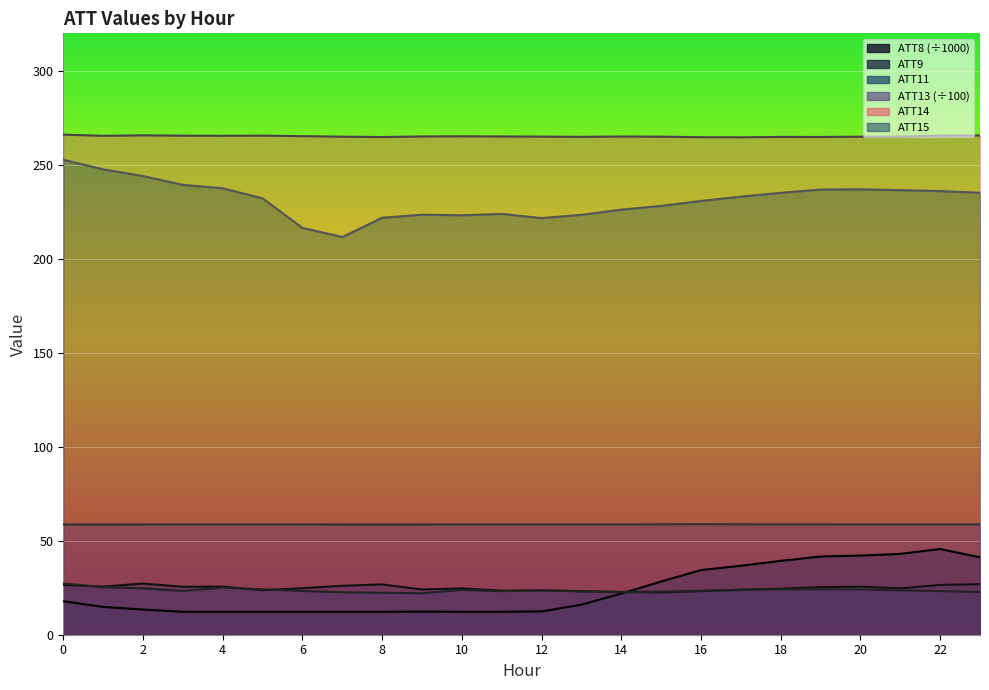

Is it true that ATT14 equals 158.0 at 23?

False